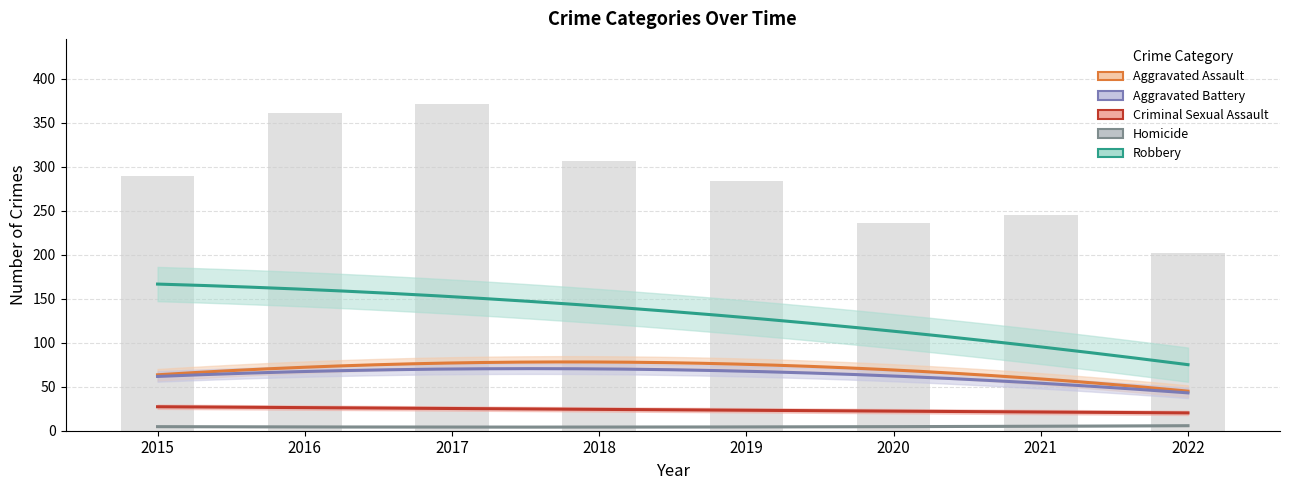

Reading left to right, list all the values displayed in this chart.

Aggravated Assault: 2015=56	2016=88	2017=72	2018=72	2019=80	2020=62	2021=66	2022=43
Aggravated Battery: 2015=60	2016=66	2017=71	2018=86	2019=53	2020=57	2021=60	2022=43
Criminal Sexual Assault: 2015=29	2016=25	2017=22	2018=24	2019=31	2020=15	2021=25	2022=19
Homicide: 2015=5	2016=4	2017=4	2018=4	2019=4	2020=5	2021=6	2022=5
Robbery: 2015=139	2016=178	2017=202	2018=121	2019=116	2020=97	2021=88	2022=92